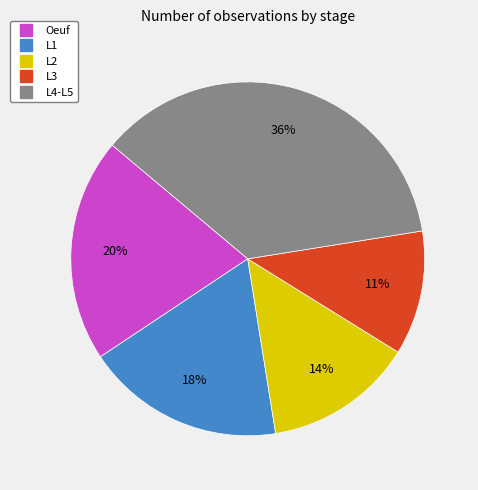

To the nearest percent, what is the combined percentage of L4-L5 and L1?

55%